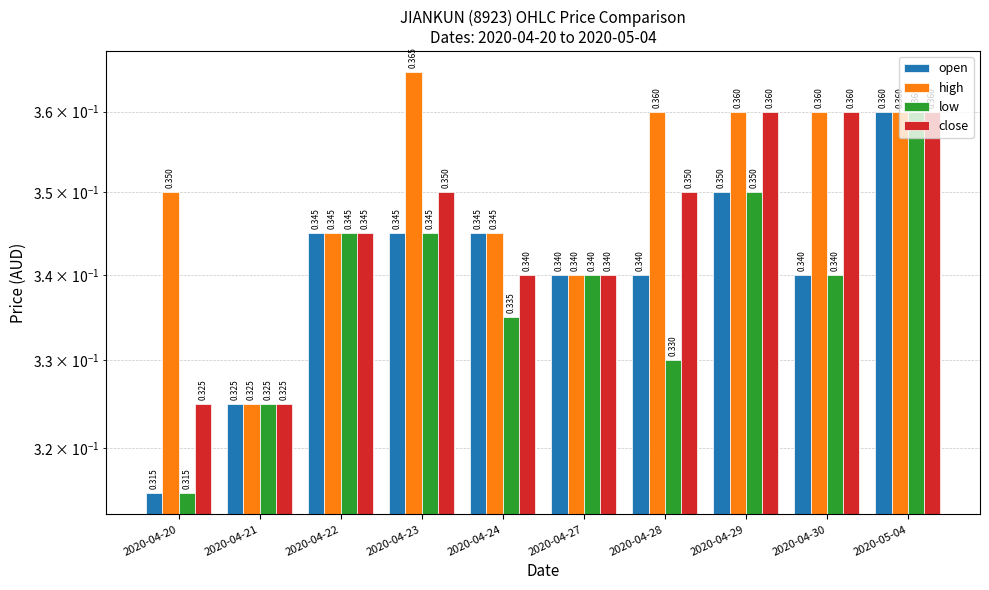

The value of close at 2020-04-22 is 0.3. True or false?

True